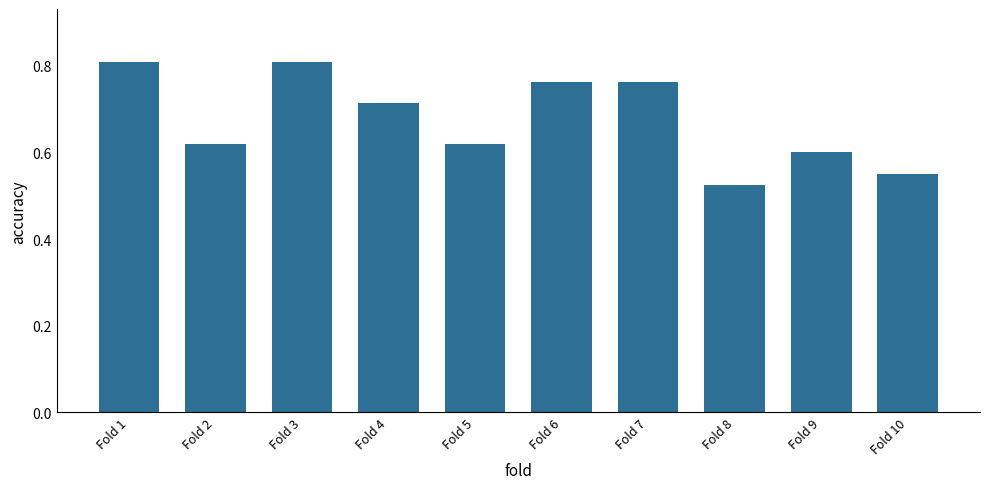

True or false: the data shows 0.2 at Fold 7.

False